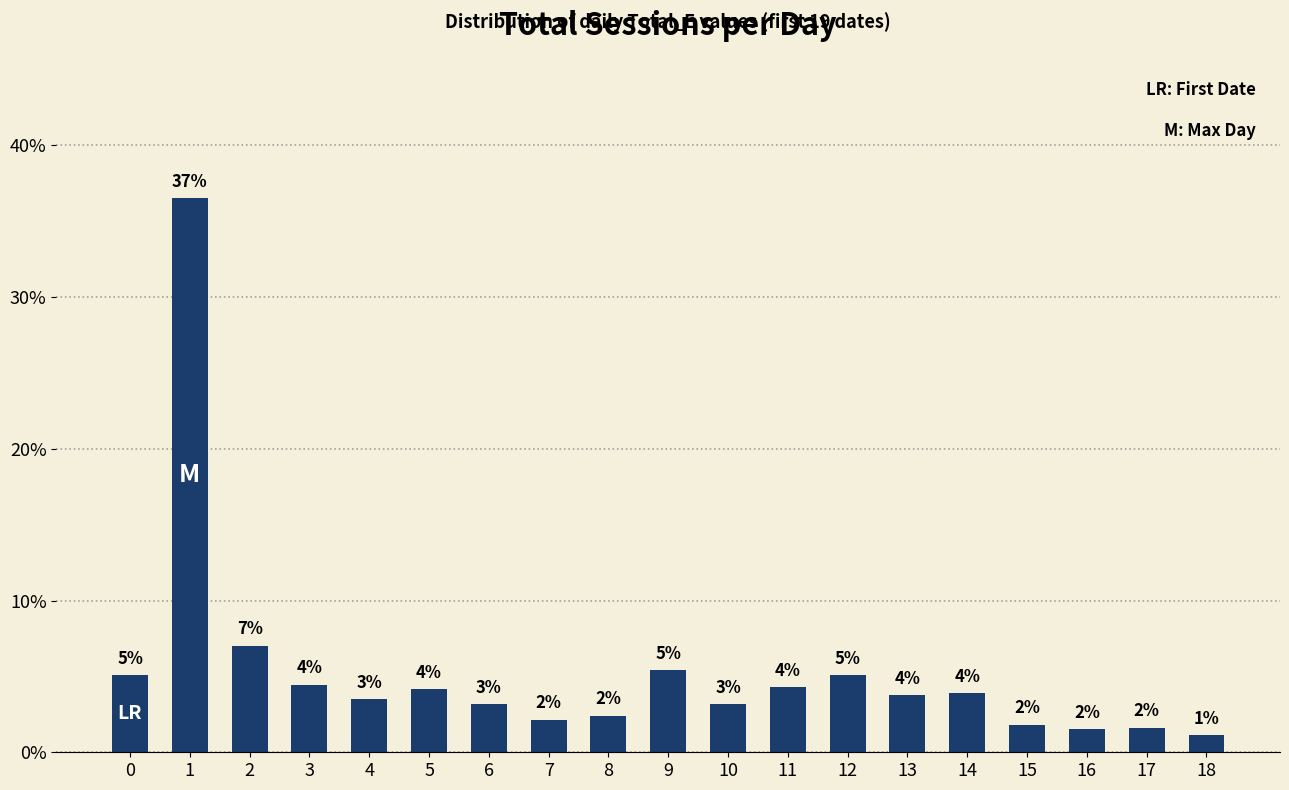

The chart shows a value of 6.9 at 11. True or false?

False